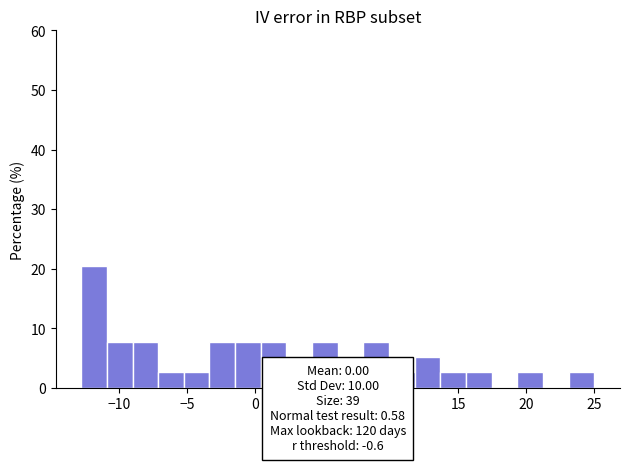

Read against the x-axis, roughly where is the centre of the tallest bar?

-12.0